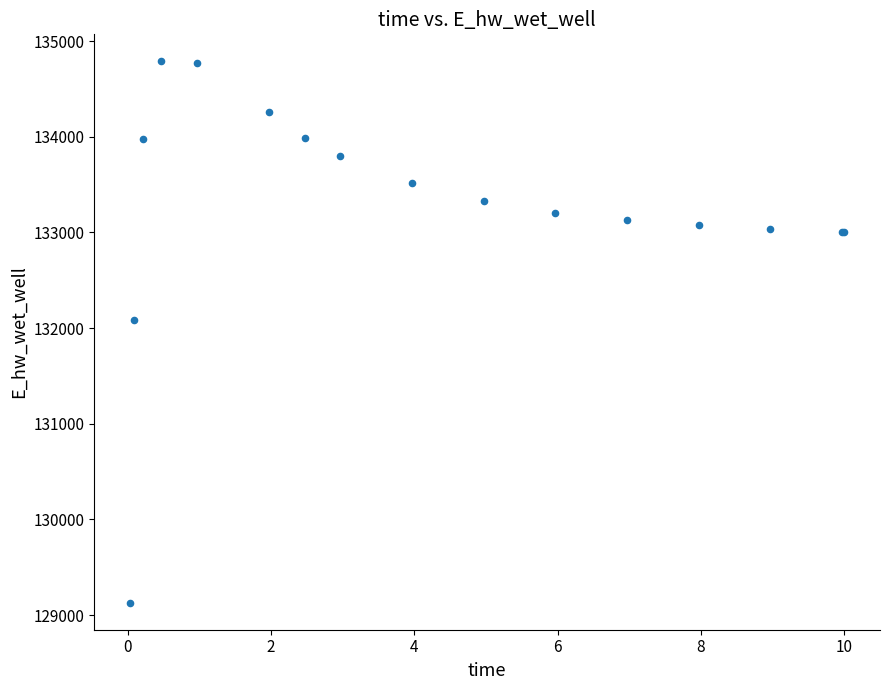

What Y value in the scatter plot is closest to 131959?

132082.5